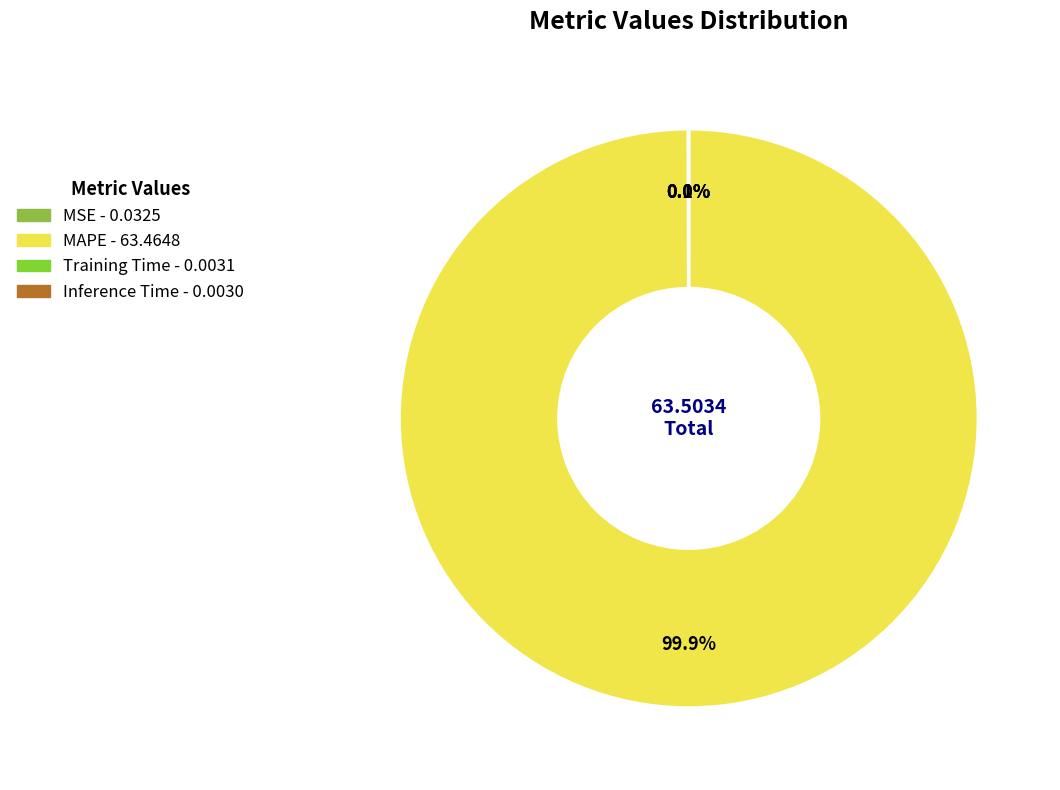

Which has a higher value, MAPE or Training Time?

MAPE